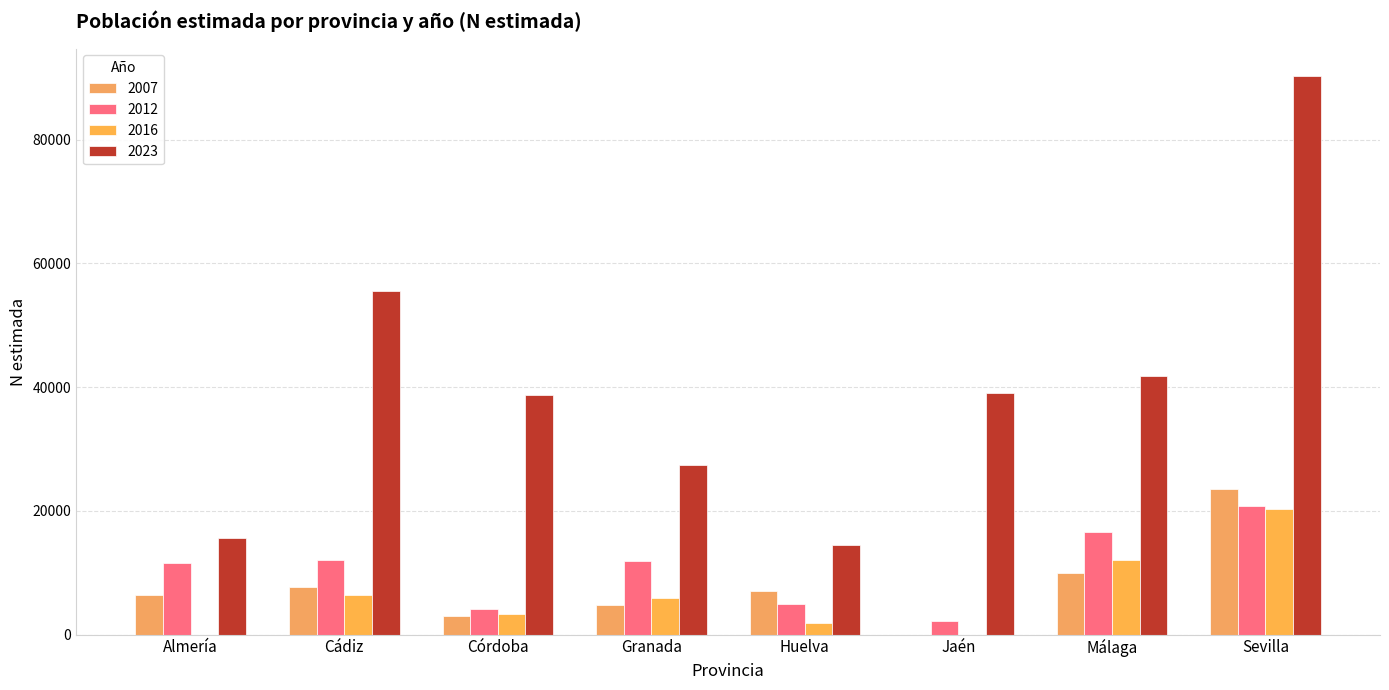

At Cádiz, list the series in order from smallest to largest.

2016, 2007, 2012, 2023